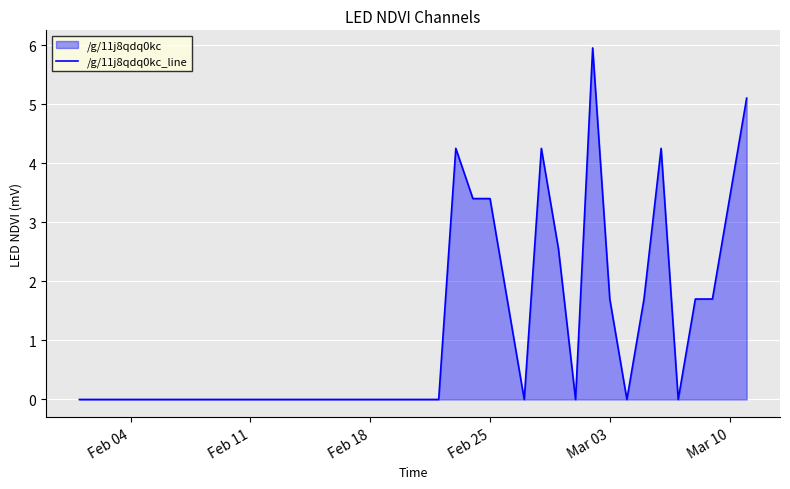

What is the greatest value displayed?

6.0